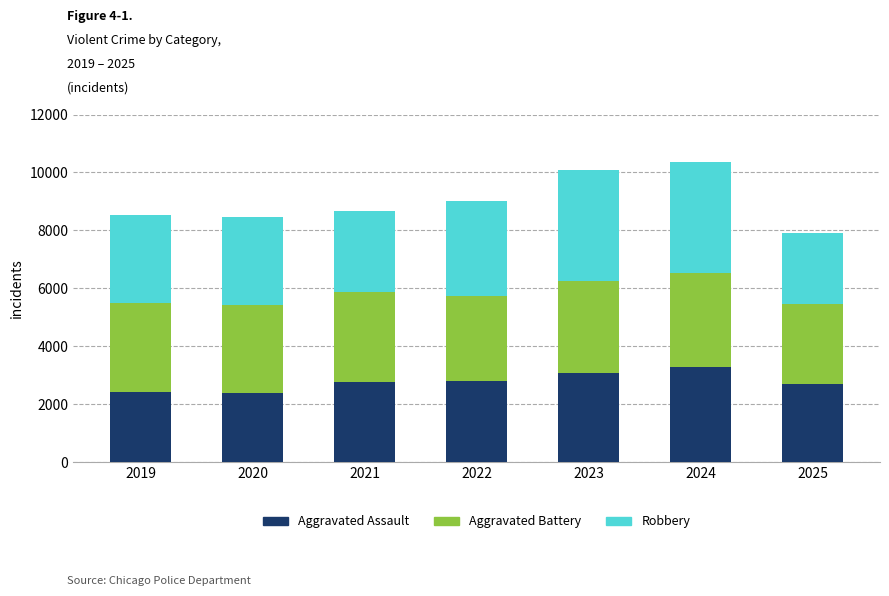

What is the maximum value for Aggravated Assault?

3293